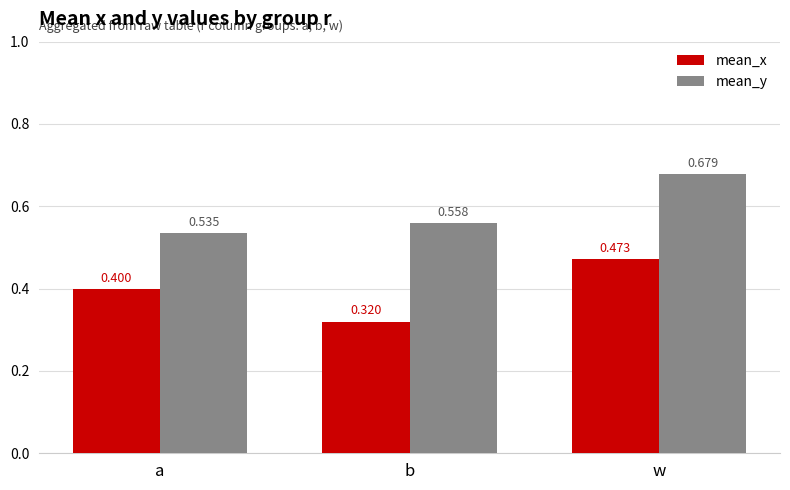

At which category is the sum across all series the highest?

w